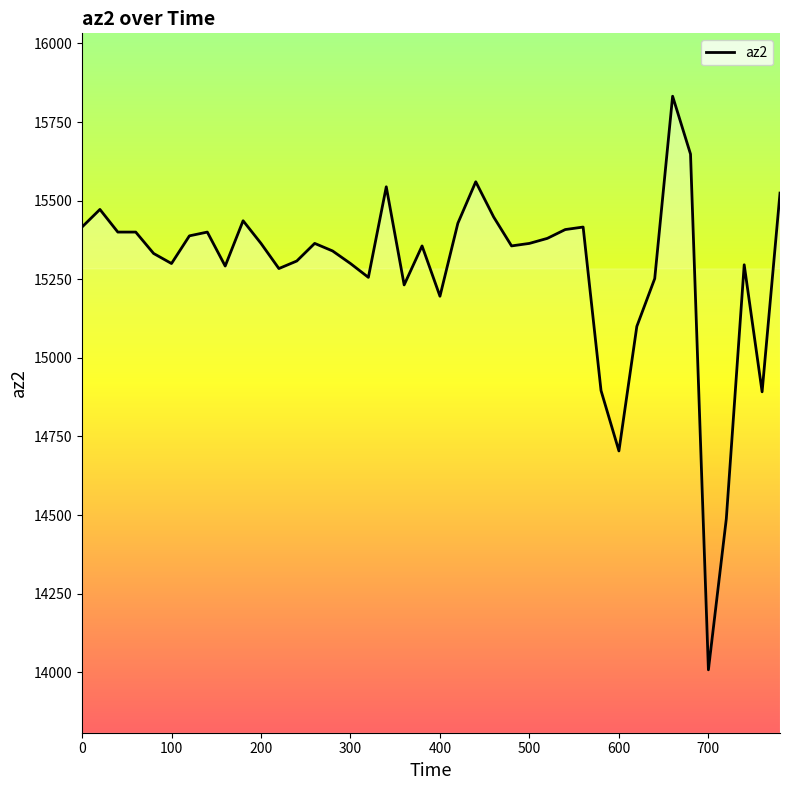

What is the difference between the maximum and minimum values?

1824